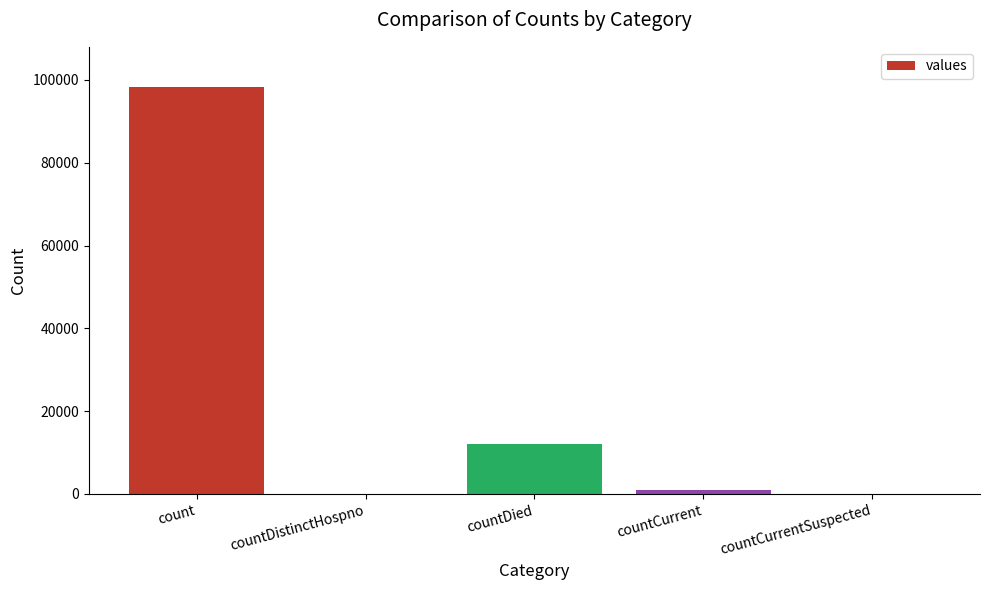

Between count and countCurrent, which is larger?

count